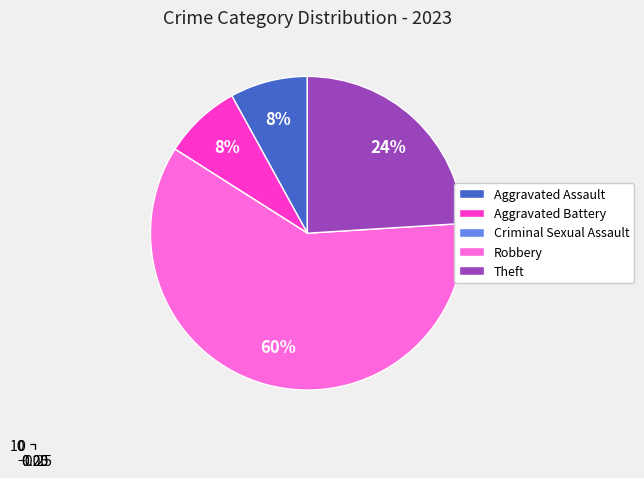

What percentage is the Aggravated Battery slice, to the nearest percent?

8%